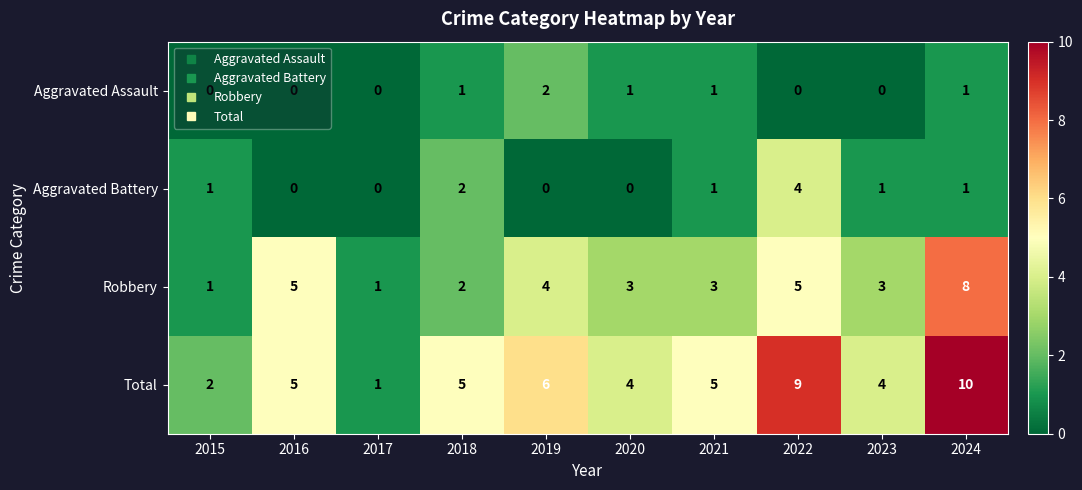

Is the value of Aggravated Assault at 2019 greater than the value of Aggravated Battery at 2015?

Yes